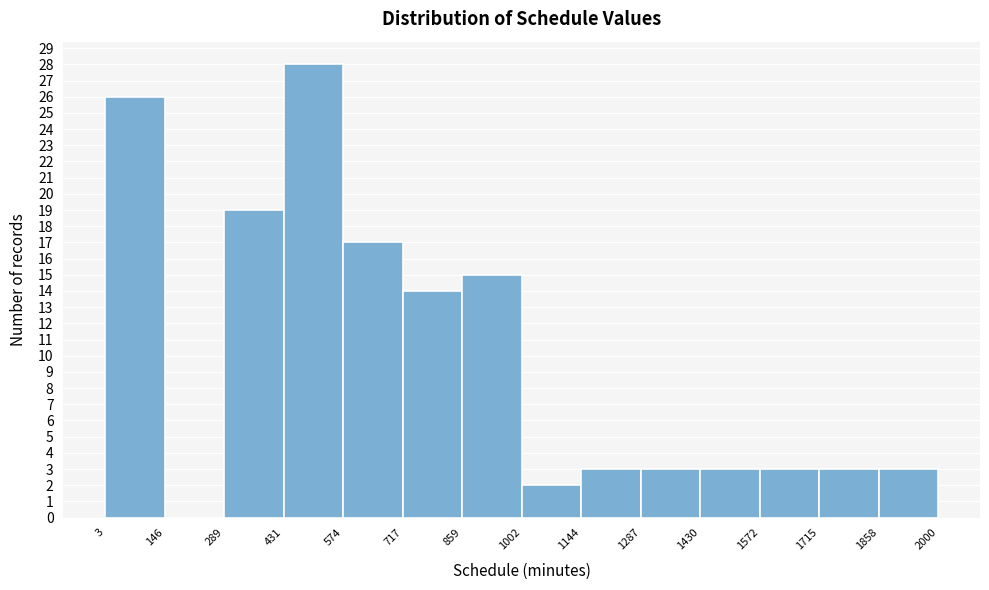

Which range on the x-axis has the tallest bar?

431 to 574